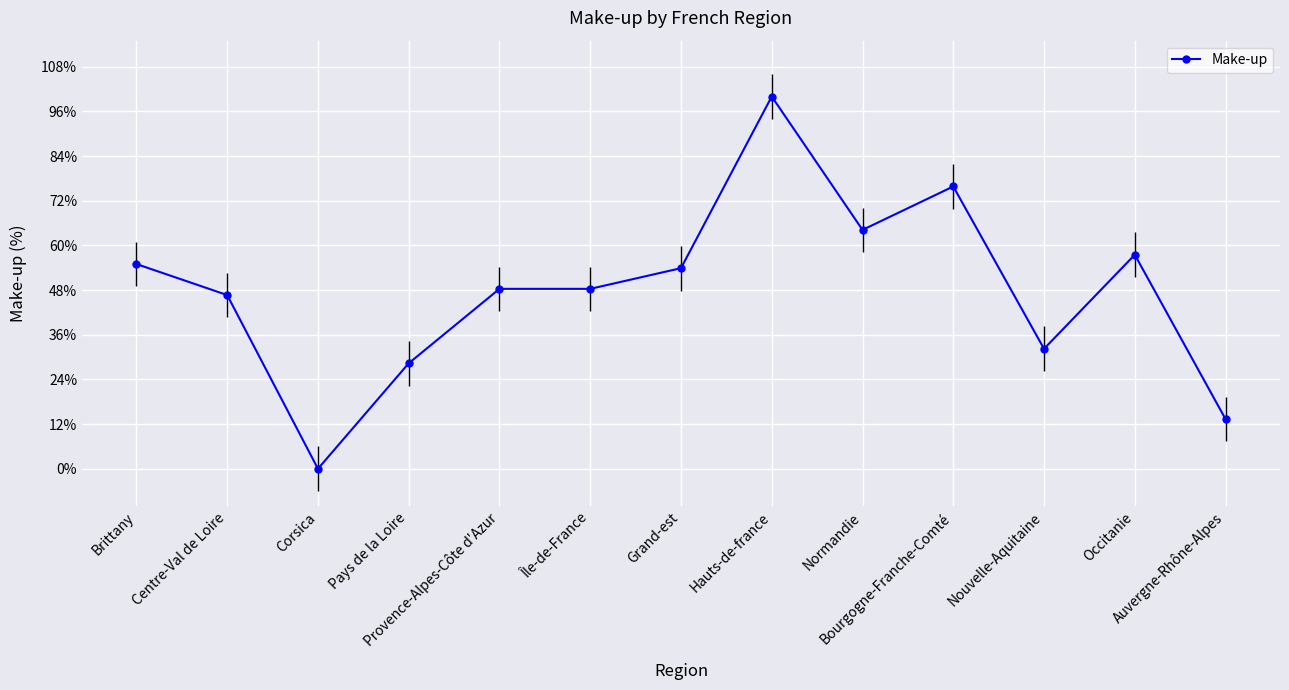

What is the value of the 2nd point from the left?

46.7